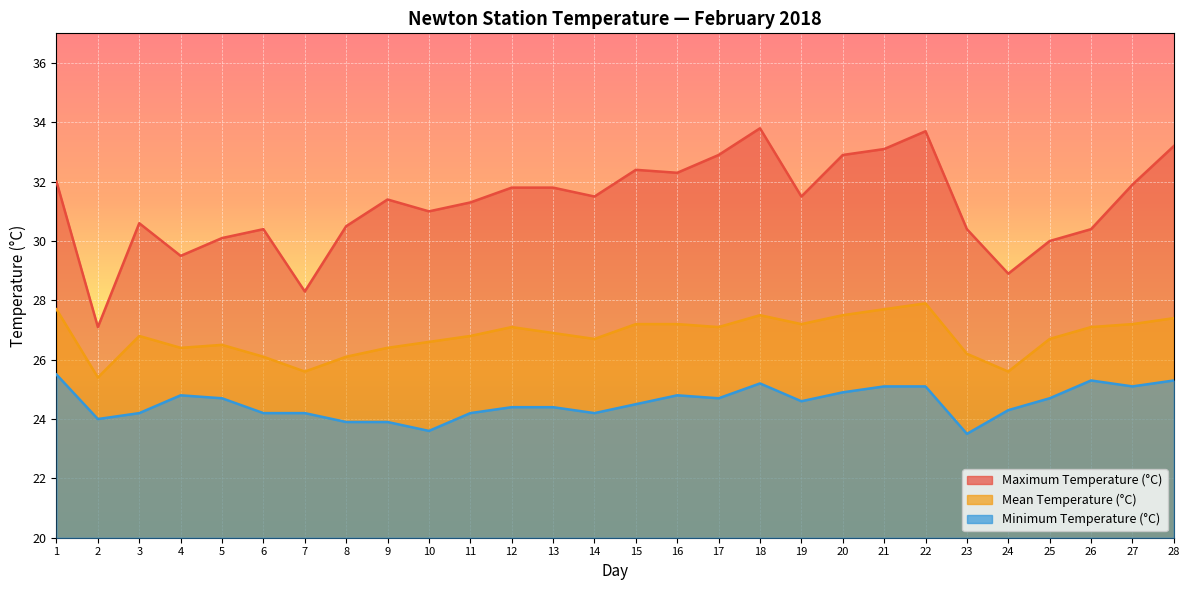

Which series has the largest range (max minus min)?

Maximum Temperature (°C)